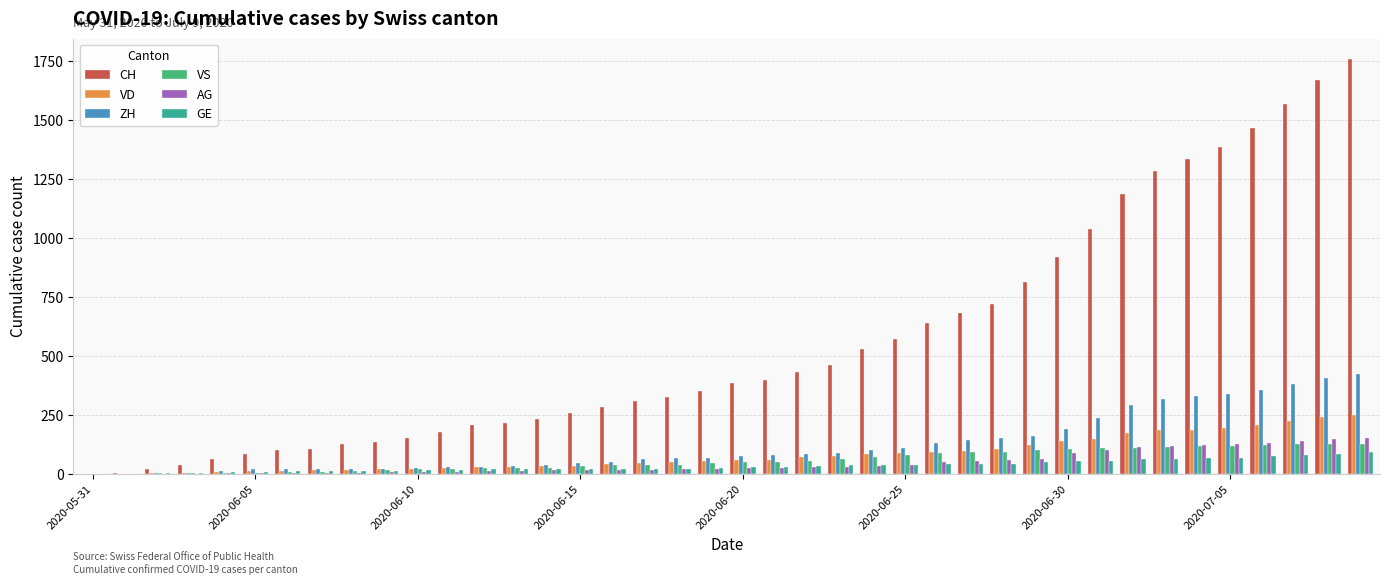

What is the greatest value displayed?

1758